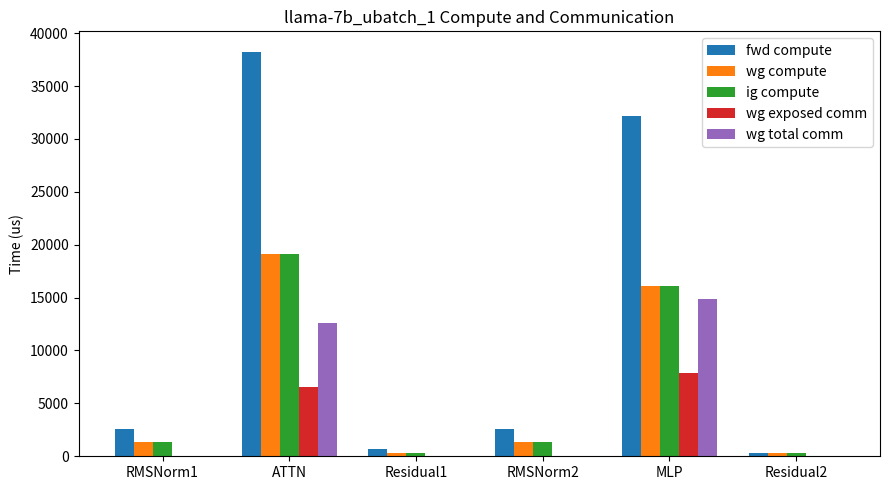

At which label is wg total comm closest to 7451?

ATTN